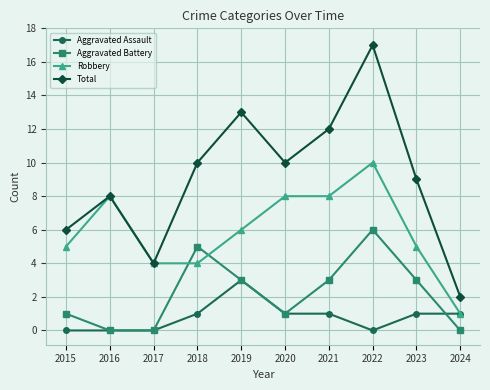

At 2018, list the series in order from largest to smallest.

Total, Aggravated Battery, Robbery, Aggravated Assault